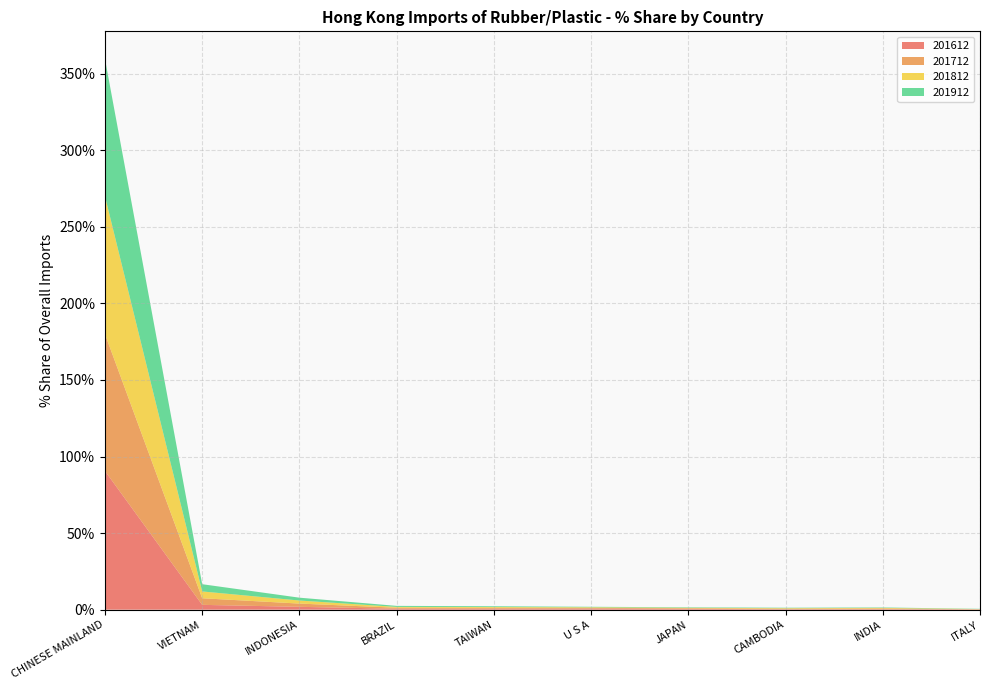

Reading left to right, list all the values displayed in this chart.

201612: CHINESE MAINLAND=90.6	VIETNAM=3.2	INDONESIA=1.9	BRAZIL=0.6	TAIWAN=0.6	U S A=0.7	JAPAN=0.5	CAMBODIA=0.3	INDIA=0.4	ITALY=0.2
201712: CHINESE MAINLAND=89.4	VIETNAM=4.3	INDONESIA=2.1	BRAZIL=0.7	TAIWAN=0.6	U S A=0.5	JAPAN=0.4	CAMBODIA=0.3	INDIA=0.4	ITALY=0.1
201812: CHINESE MAINLAND=89.9	VIETNAM=4.4	INDONESIA=2.0	BRAZIL=0.5	TAIWAN=0.5	U S A=0.4	JAPAN=0.3	CAMBODIA=0.3	INDIA=0.4	ITALY=0.1
201912: CHINESE MAINLAND=89.7	VIETNAM=4.7	INDONESIA=1.9	BRAZIL=0.7	TAIWAN=0.5	U S A=0.3	JAPAN=0.3	CAMBODIA=0.3	INDIA=0.3	ITALY=0.2